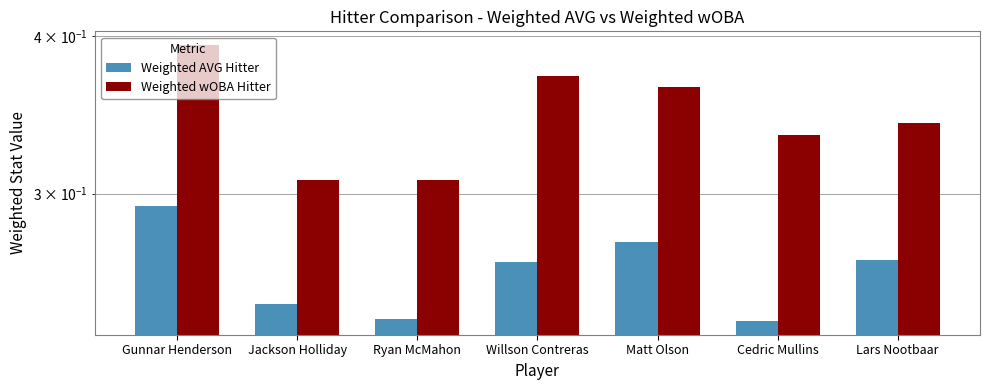

How many Weighted wOBA Hitter values are between 0 and 1?

7